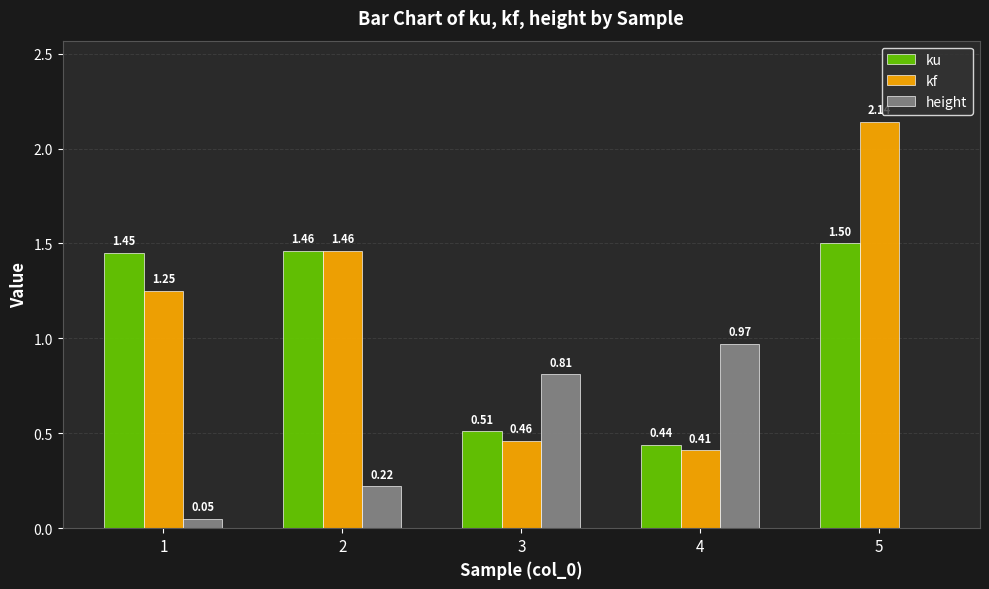

Which series changed the most between 1 and 3?

ku